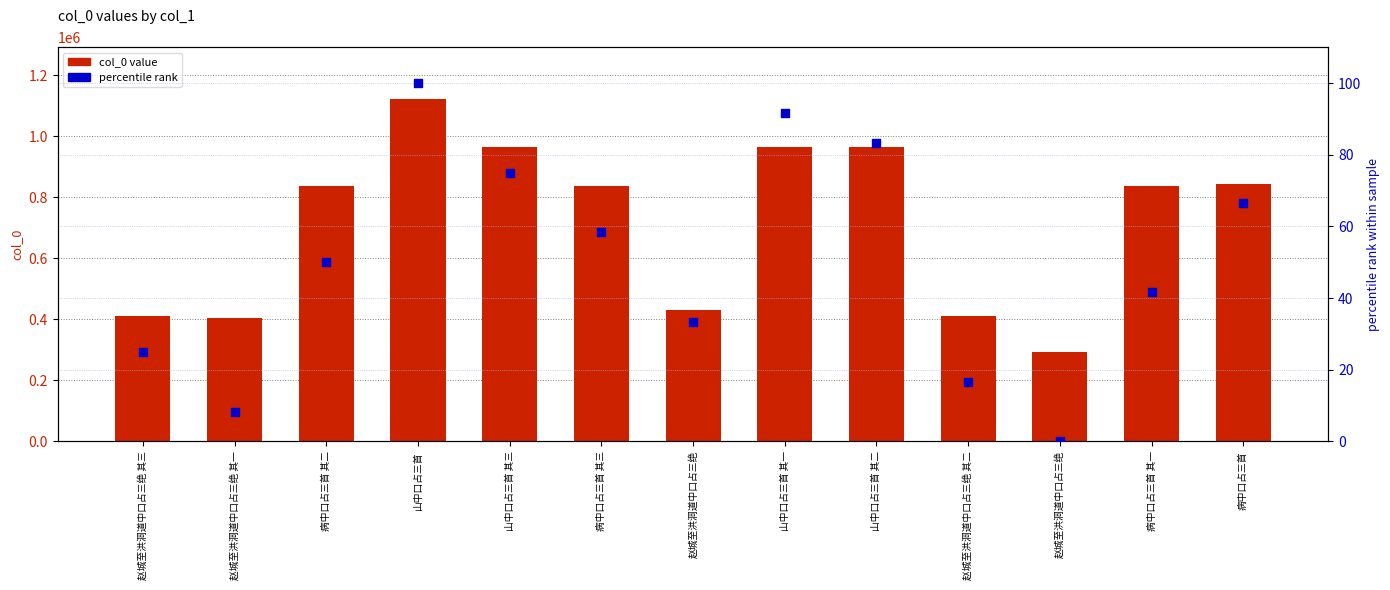

What are all the series names shown in the legend?

col_0 value, percentile rank